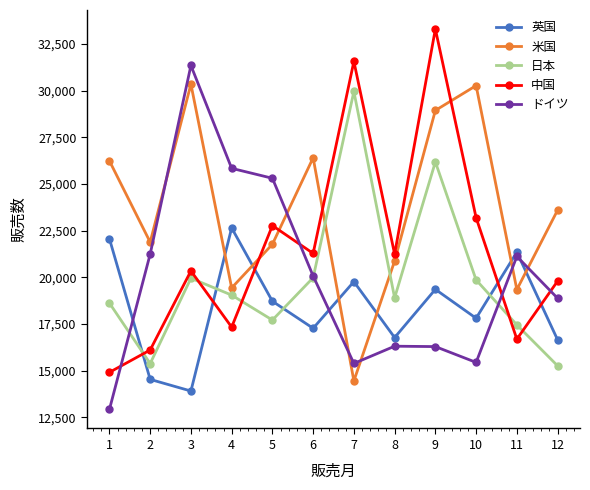

What is the sum of the 英国 values at 2 and 3?

28441